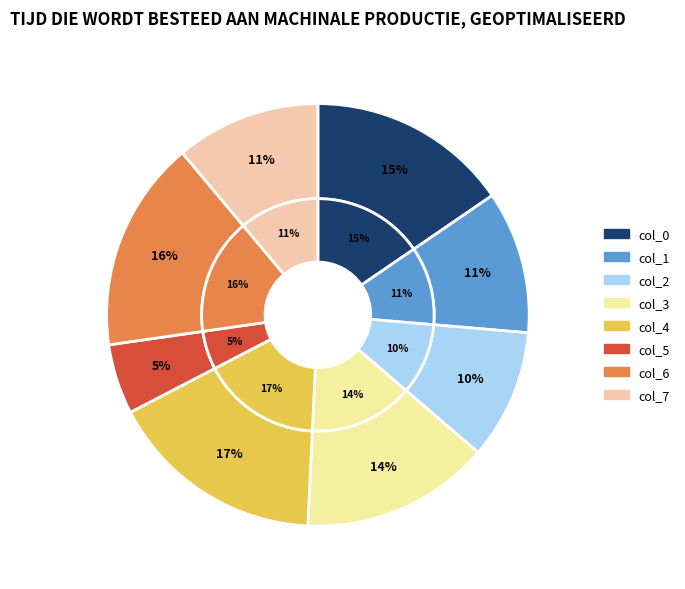

Rank the categories by value from lowest to highest.

col_5, col_2, col_1, col_7, col_3, col_0, col_6, col_4